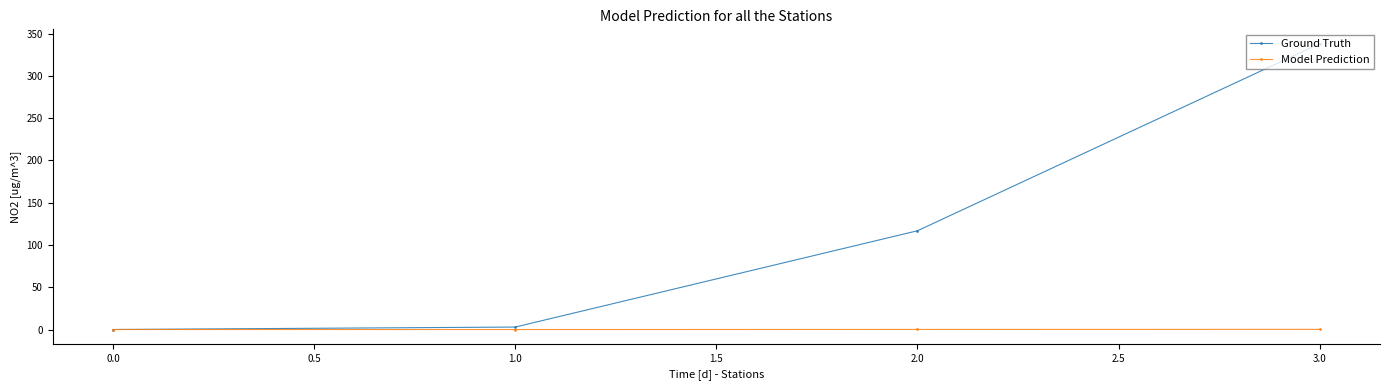

In Model Prediction, how many points are lower than both neighbors (excluding endpoints)?

1